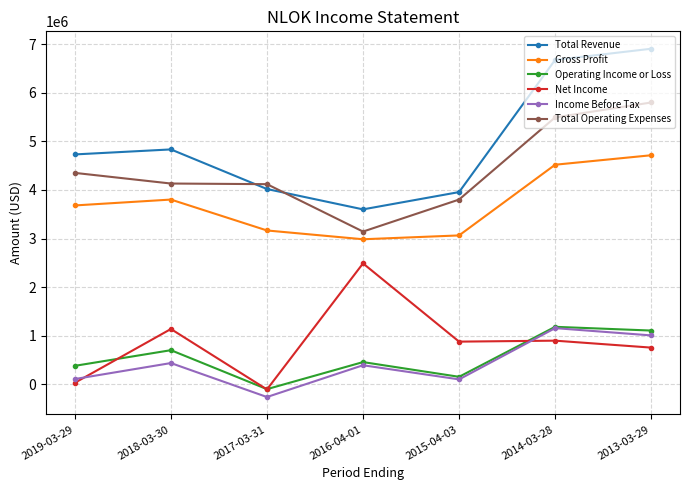

True or false: Total Revenue and Net Income cross at least once.

False